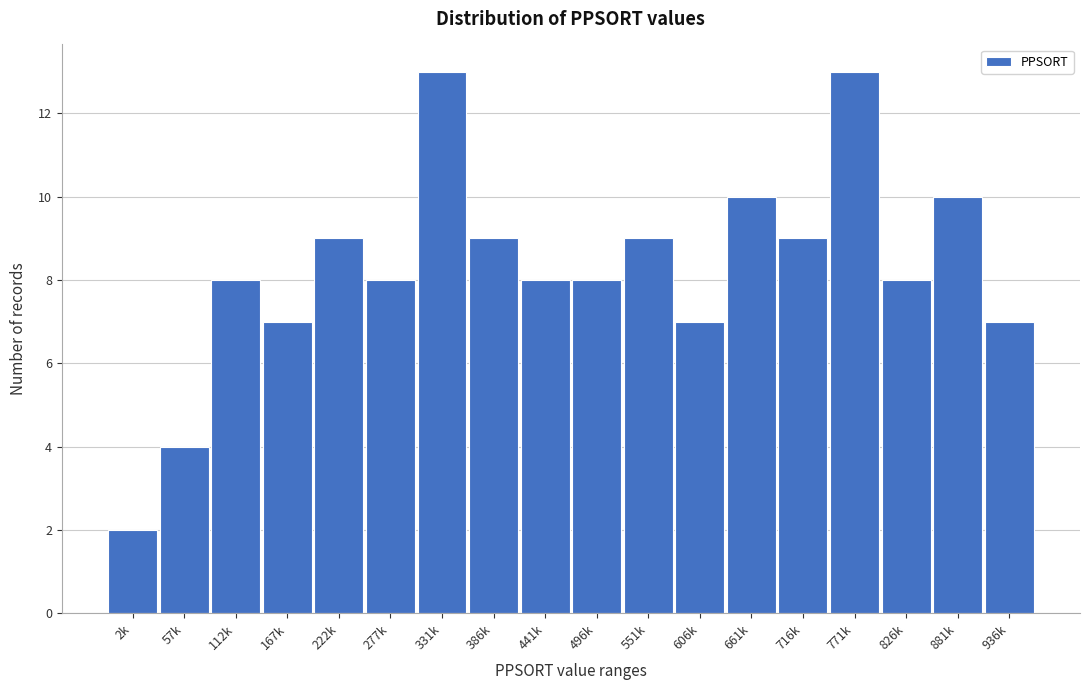

Reading left to right, what are all the values shown in this chart?

2k=2	57k=4	112k=8	167k=7	222k=9	277k=8	331k=13	386k=9	441k=8	496k=8	551k=9	606k=7	661k=10	716k=9	771k=13	826k=8	881k=10	936k=7